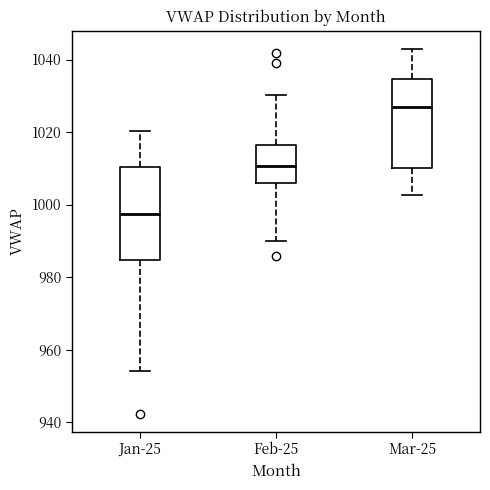

Which box has the lowest median line?

Jan-25